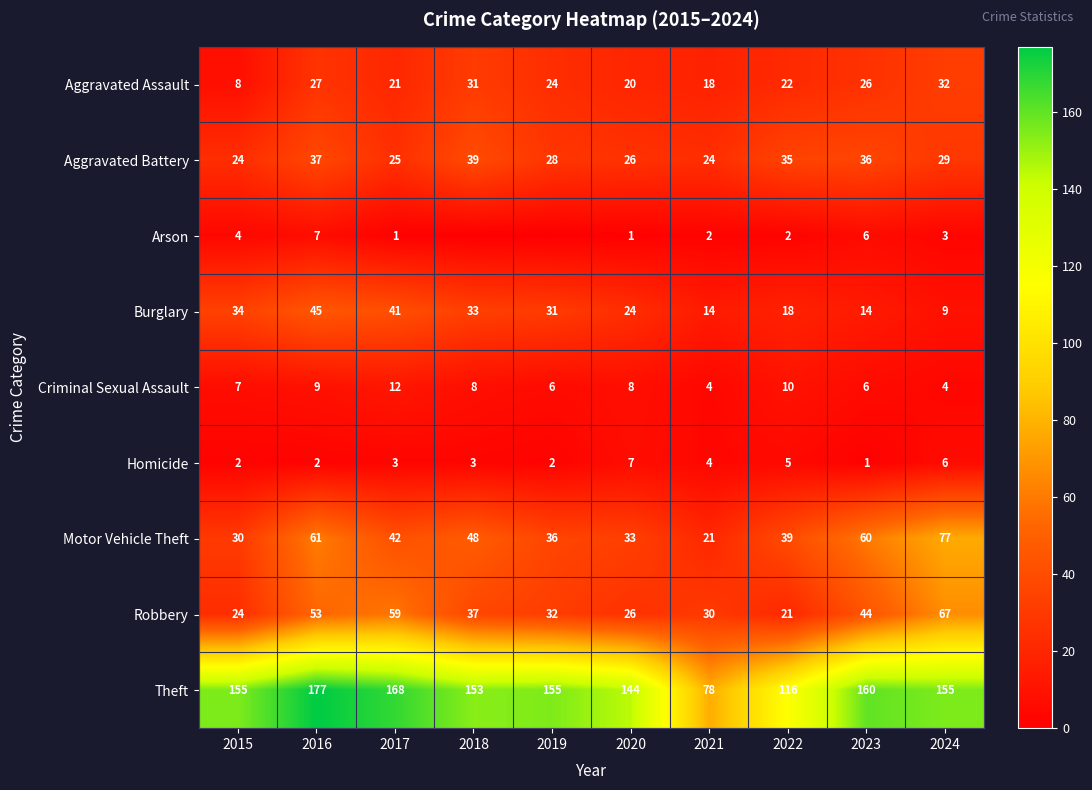

What is the average value of the Burglary series?

26